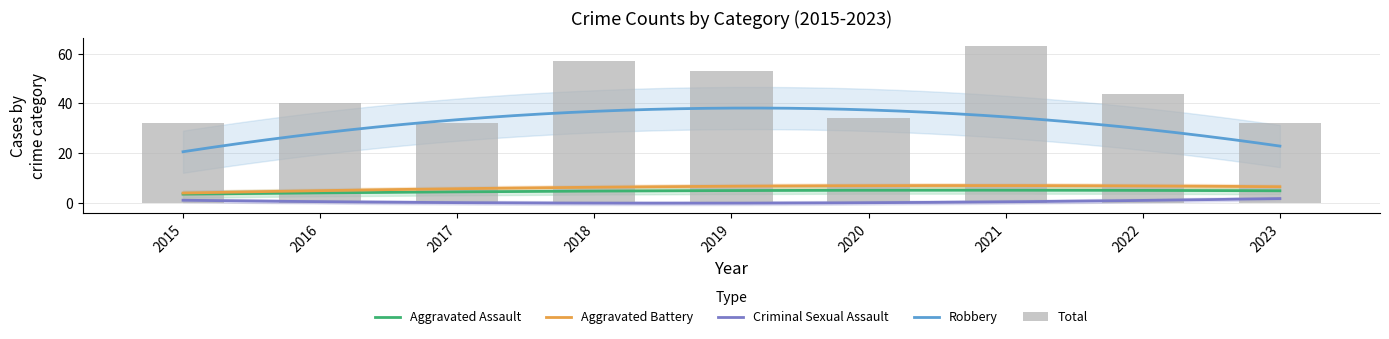

At which category is the sum across all series the highest?

2021